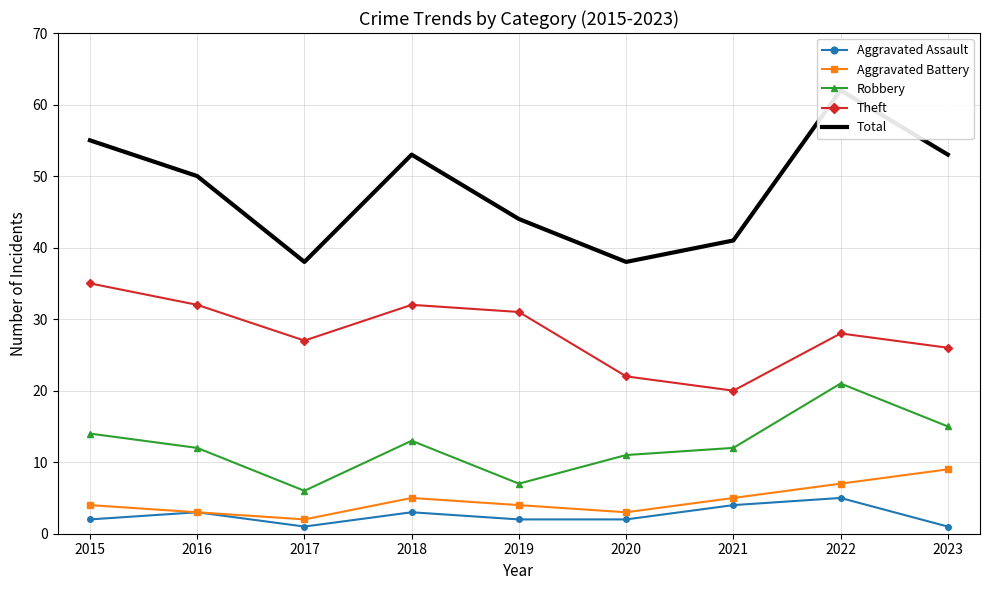

What are all the series names shown in the legend?

Aggravated Assault, Aggravated Battery, Robbery, Theft, Total